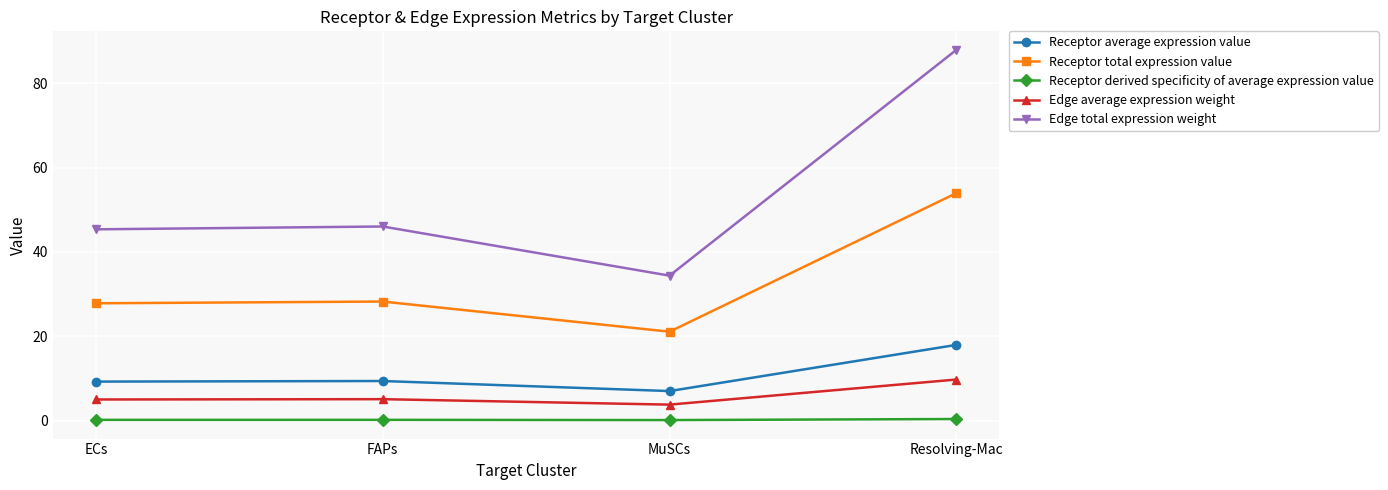

What are all the series names shown in the legend?

Receptor average expression value, Receptor total expression value, Receptor derived specificity of average expression value, Edge average expression weight, Edge total expression weight